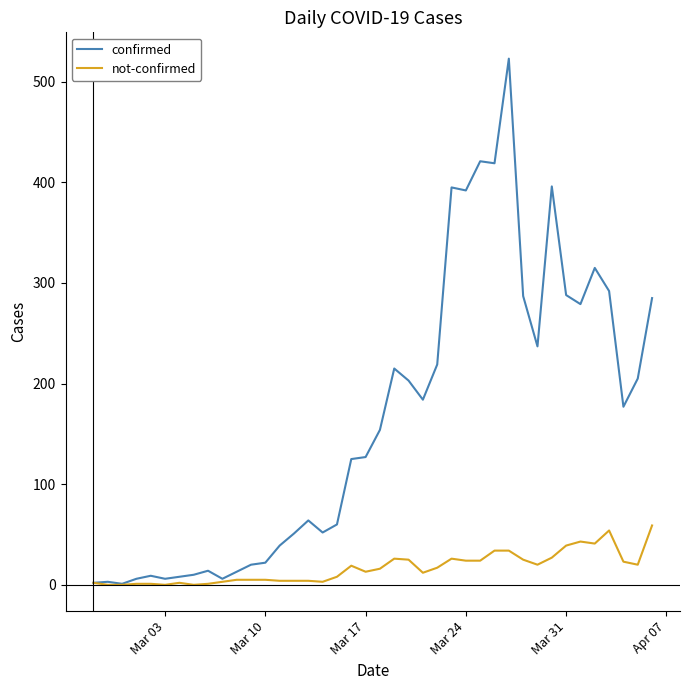

Which series has the largest total across all categories?

confirmed